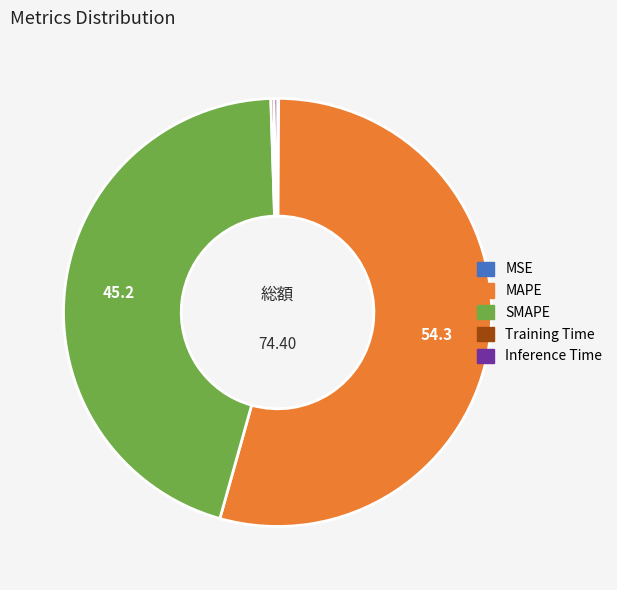

Does any single category account for the majority?

Yes